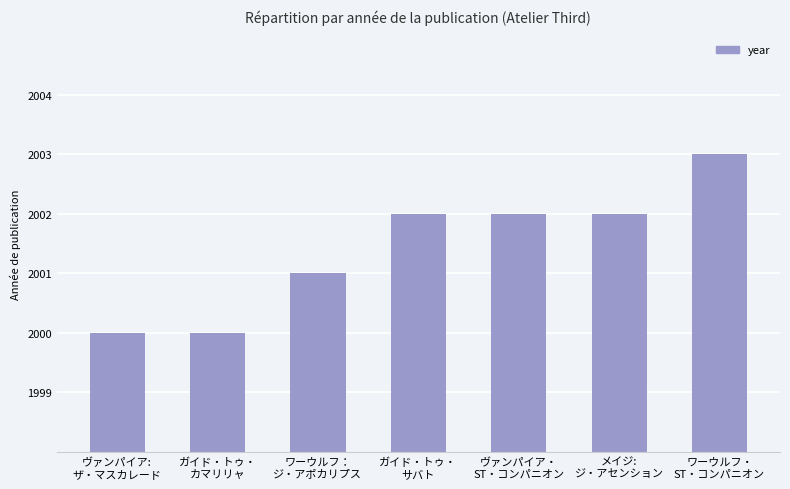

What is the maximum value shown in the chart?

2003